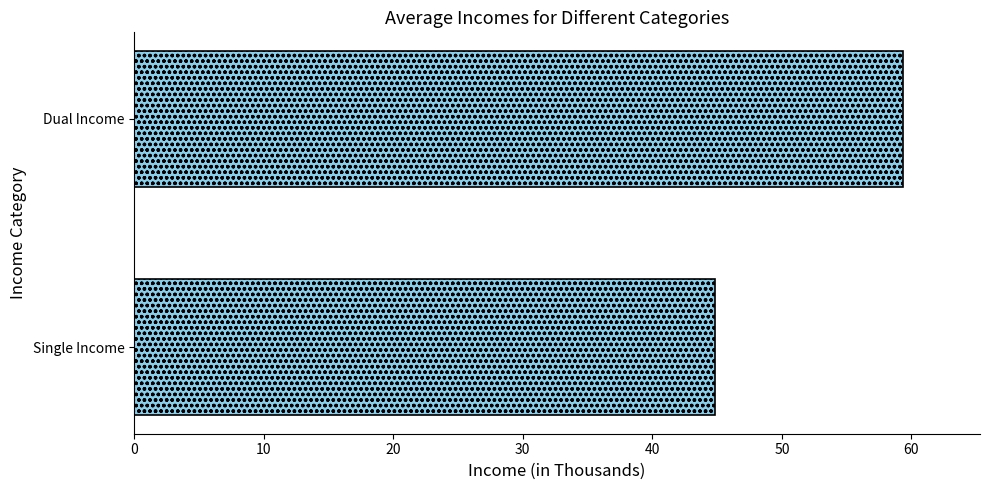

The value at Dual Income is 59.4. True or false?

True